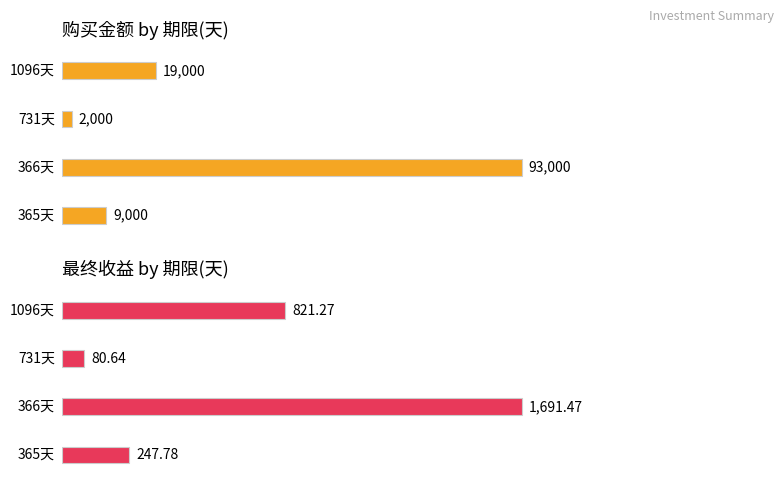

How many series are shown in this chart?

2